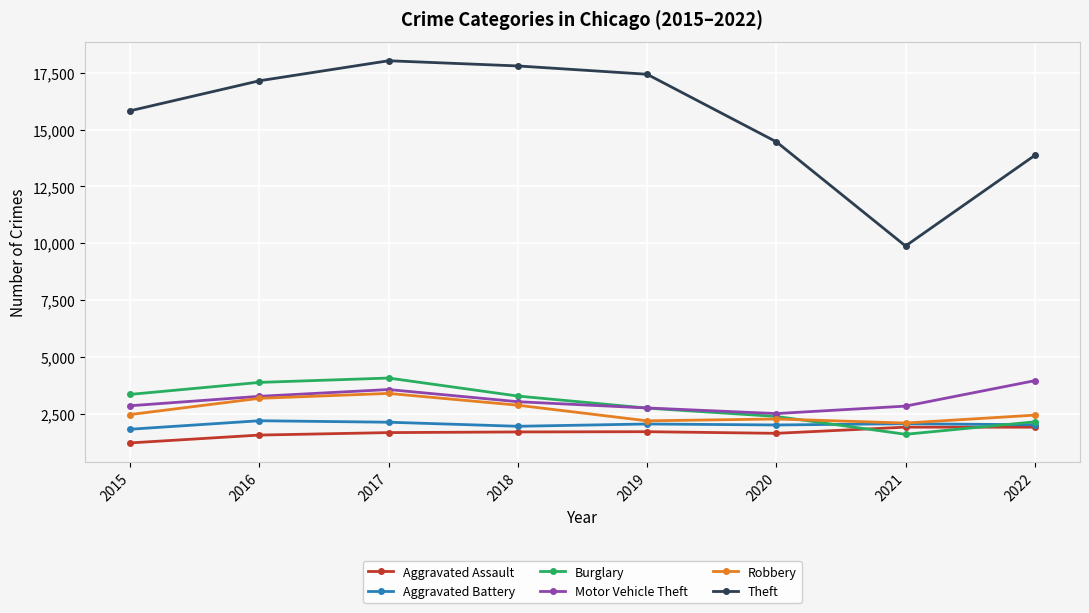

What is the difference between the Motor Vehicle Theft values at 2019 and 2021?

81